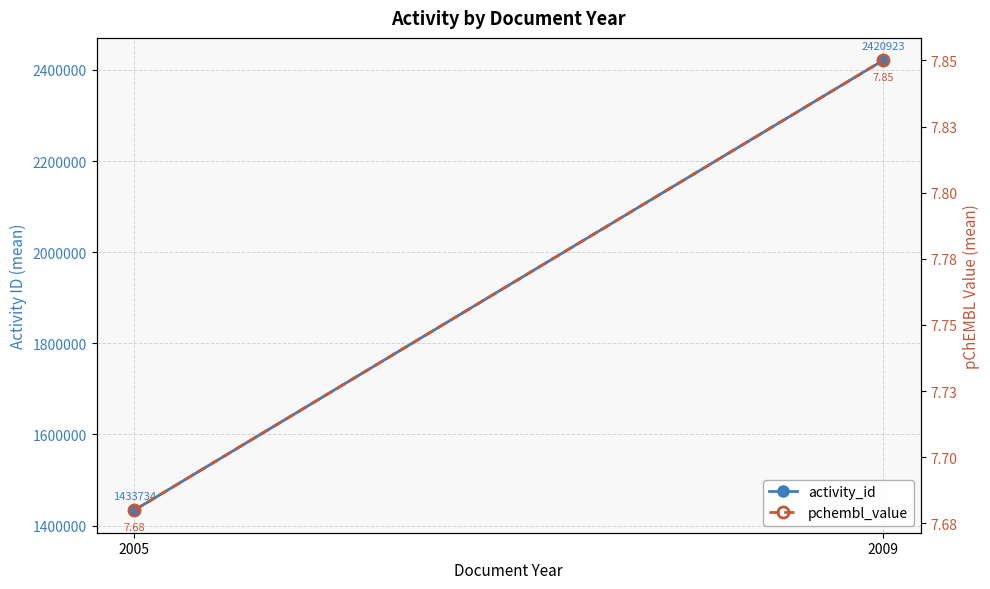

What is the spread (max minus min) of values at 2005?

1433726.3